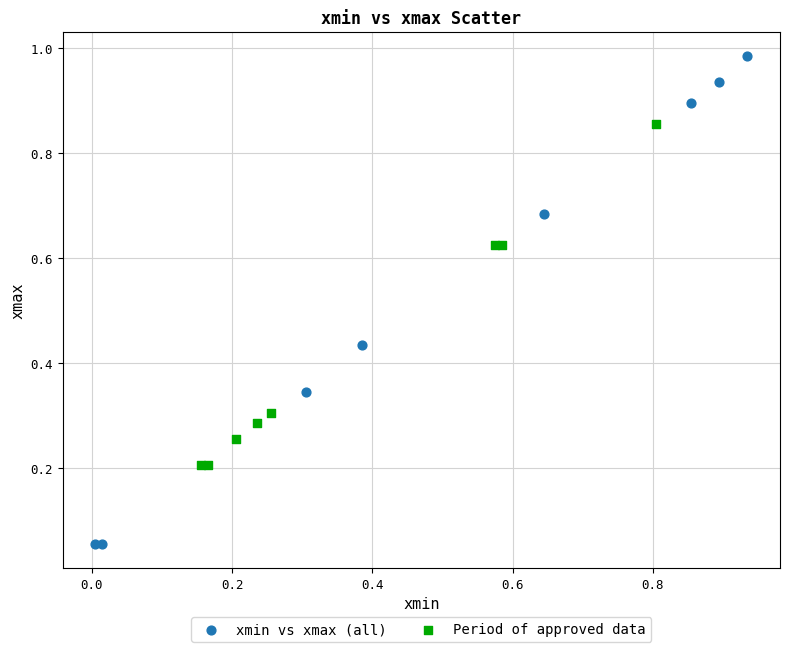

Which series contains the highest Y value?

xmin vs xmax (all)